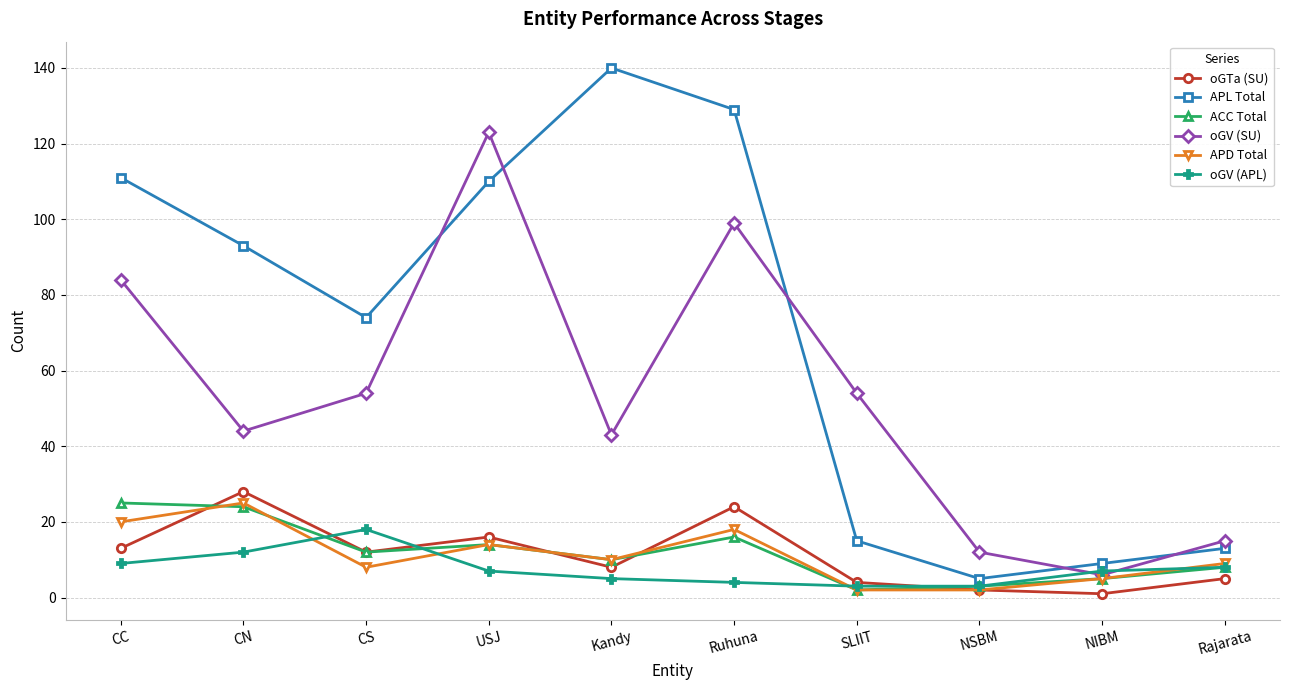

True or false: ACC Total and oGV (APL) intersect in this chart.

True